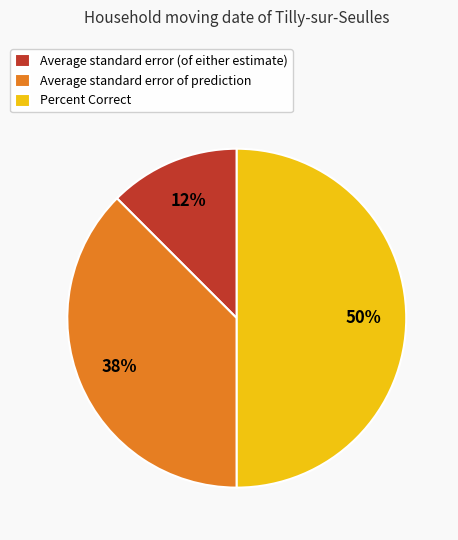

To the nearest percent, what portion does Percent Correct represent?

50%